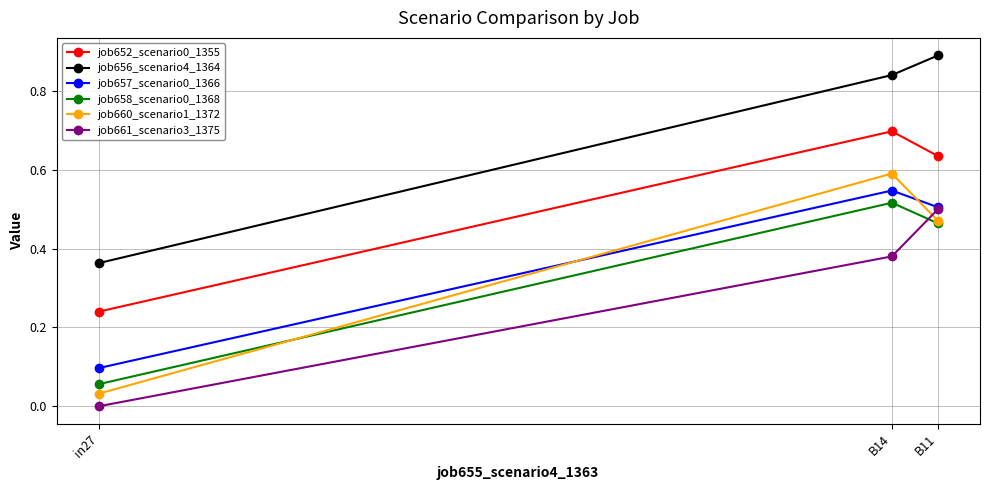

At which label does job652_scenario0_1355 reach its peak?

B14